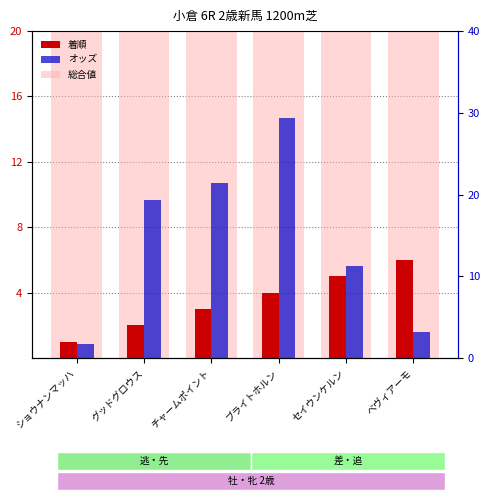

What is the label of the 2nd bar from the right?

セイウンケルン